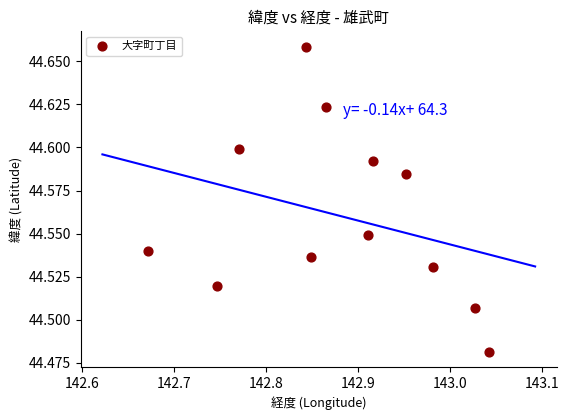

What is the range of X values (max minus min)?

0.4